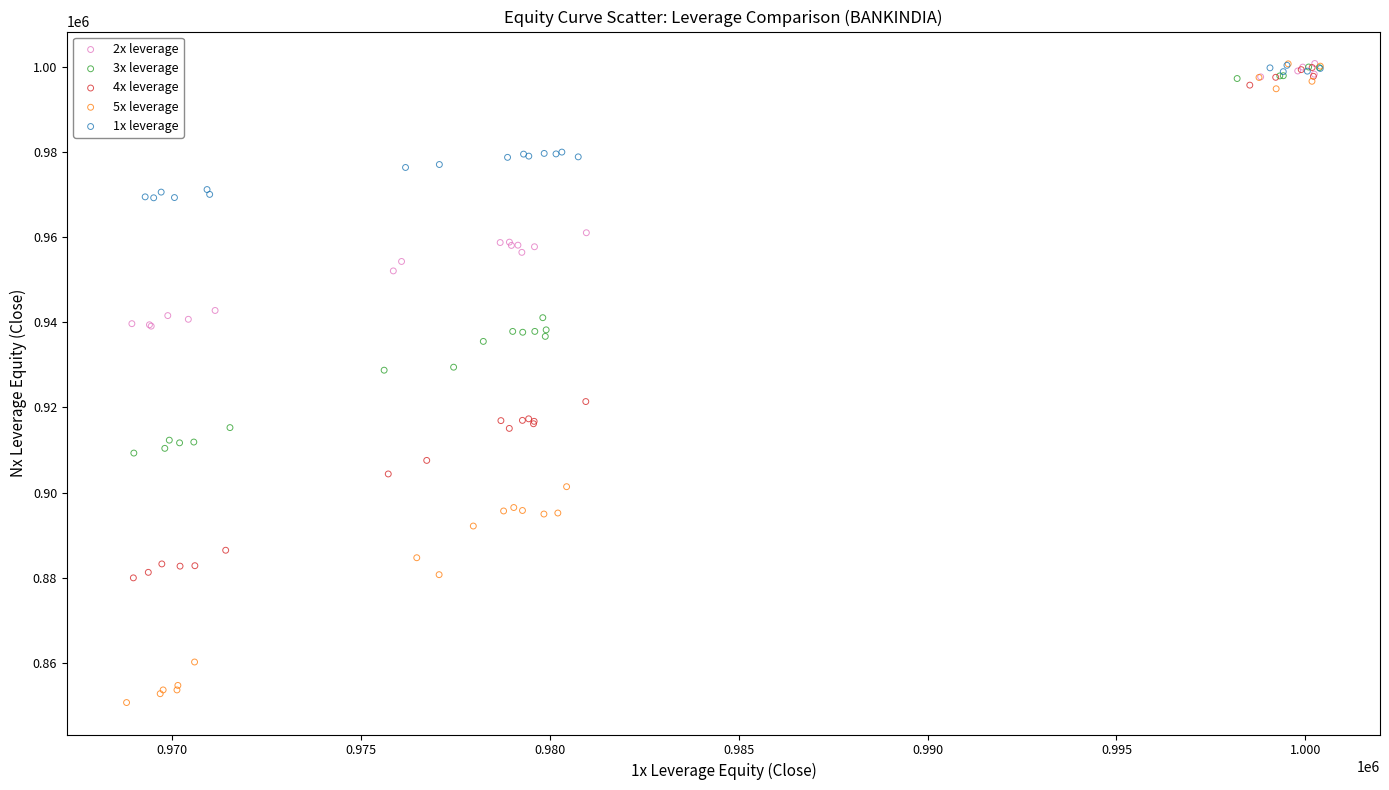

Which series contains the lowest Y value?

5x leverage